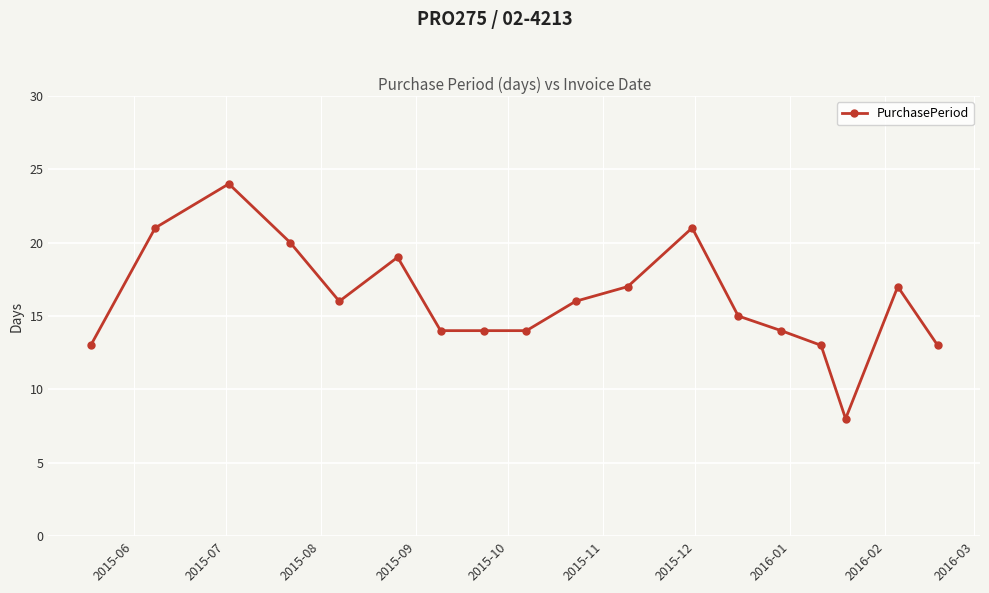

What is the value of the 9th point from the left?

14